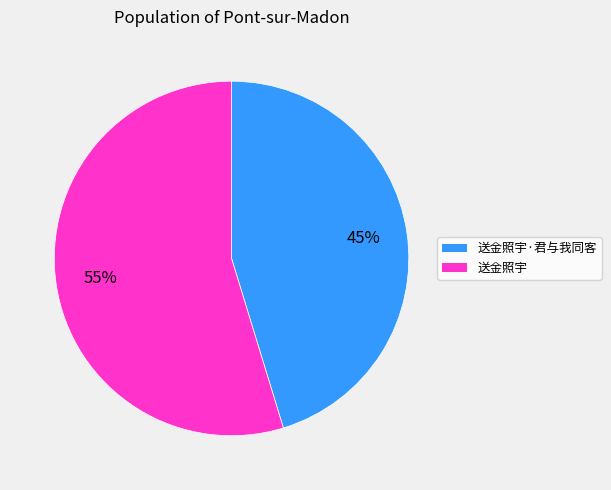

What is the largest slice in the pie chart?

送金照宇